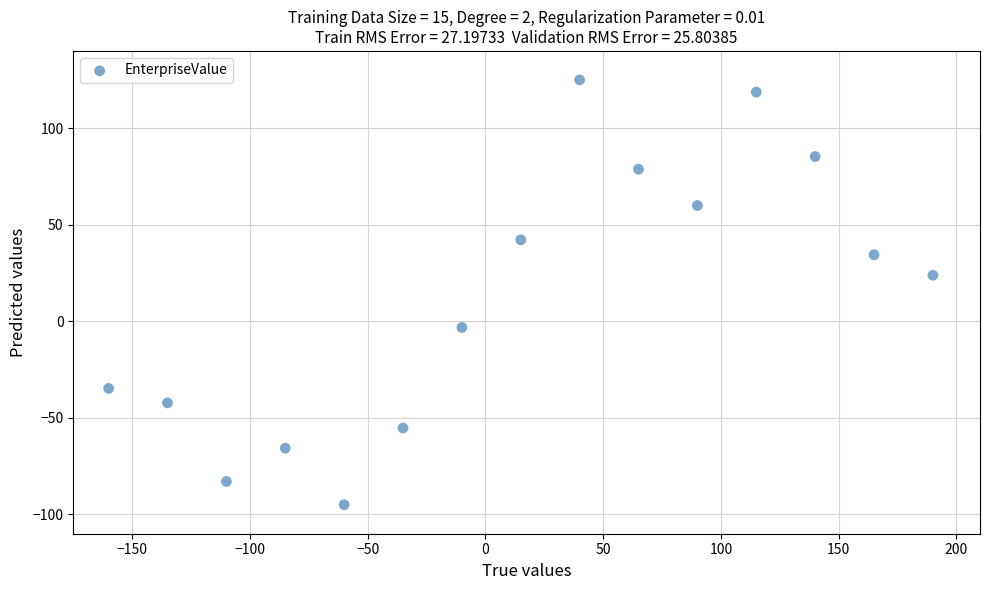

What is the range of X values (max minus min)?

350.0